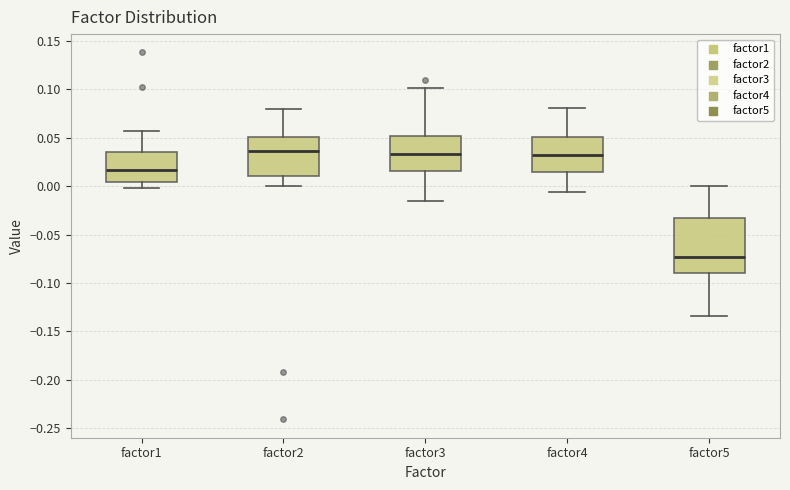

Where is the upper edge of the box for factor4 on the y-axis? The values are not printed on the chart, so give them approximately, as read against the axis.

0.050